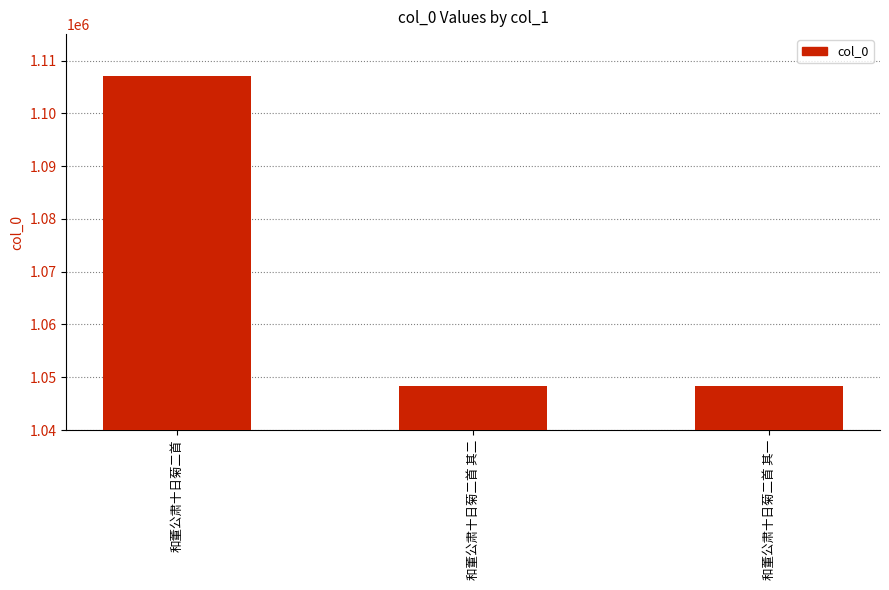

What is the label of the 2nd bar from the left?

和董公肃十日菊二首 其二